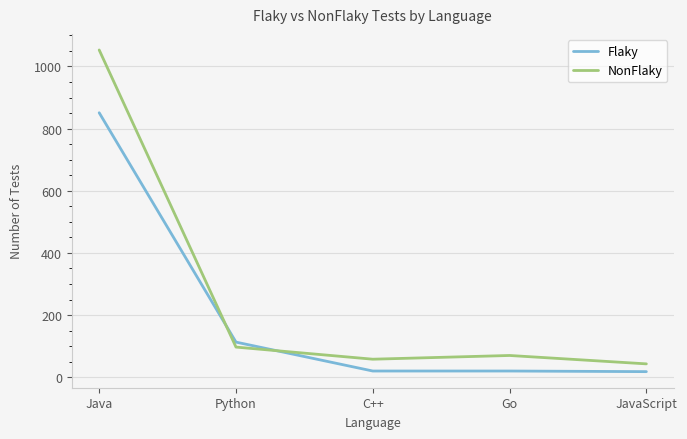

True or false: NonFlaky has a value of 450 at Java.

False